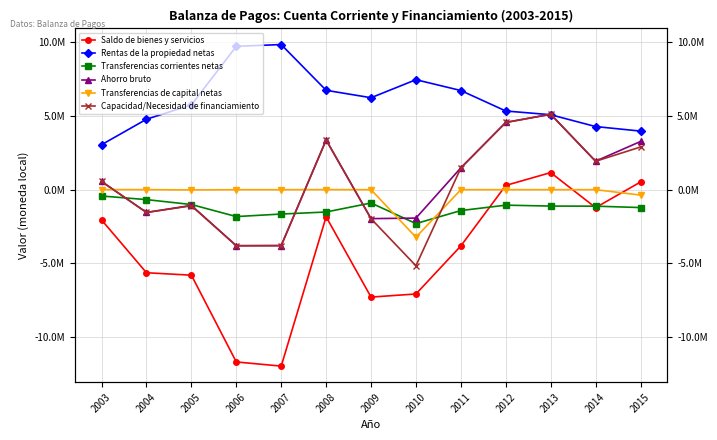

Which series changed the most between 2011 and 2012?

Saldo de bienes y servicios